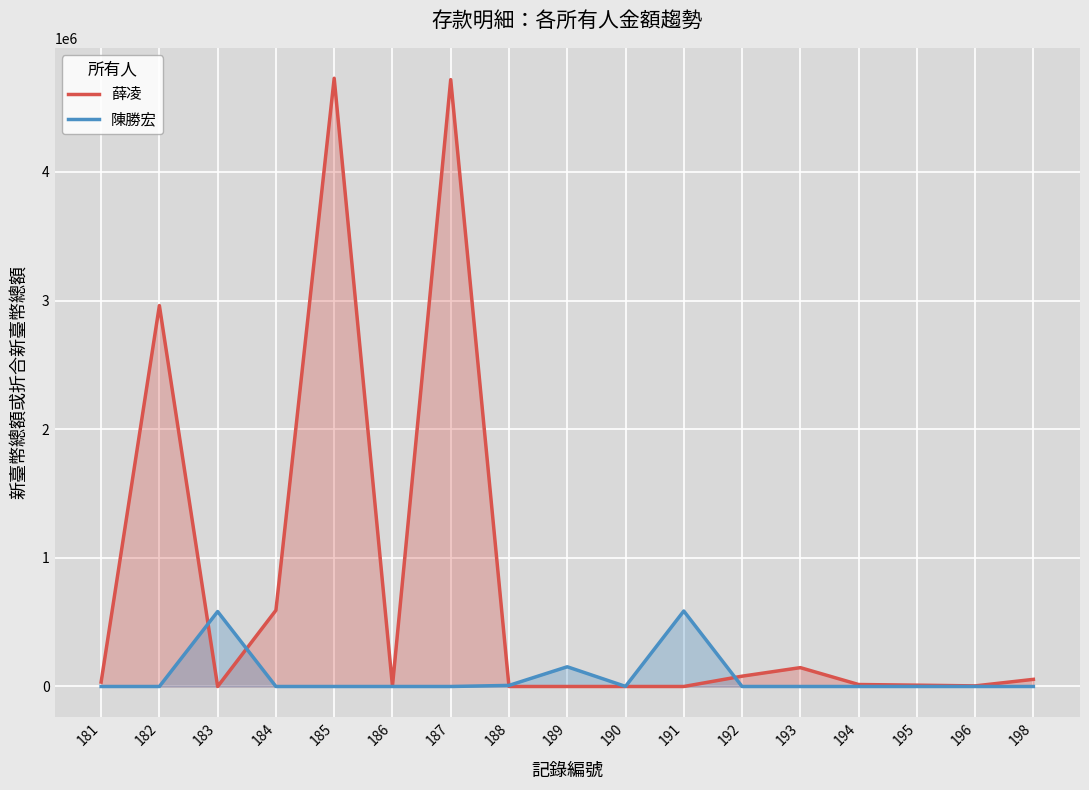

What is the sum of all 薛凌 values?

13347229